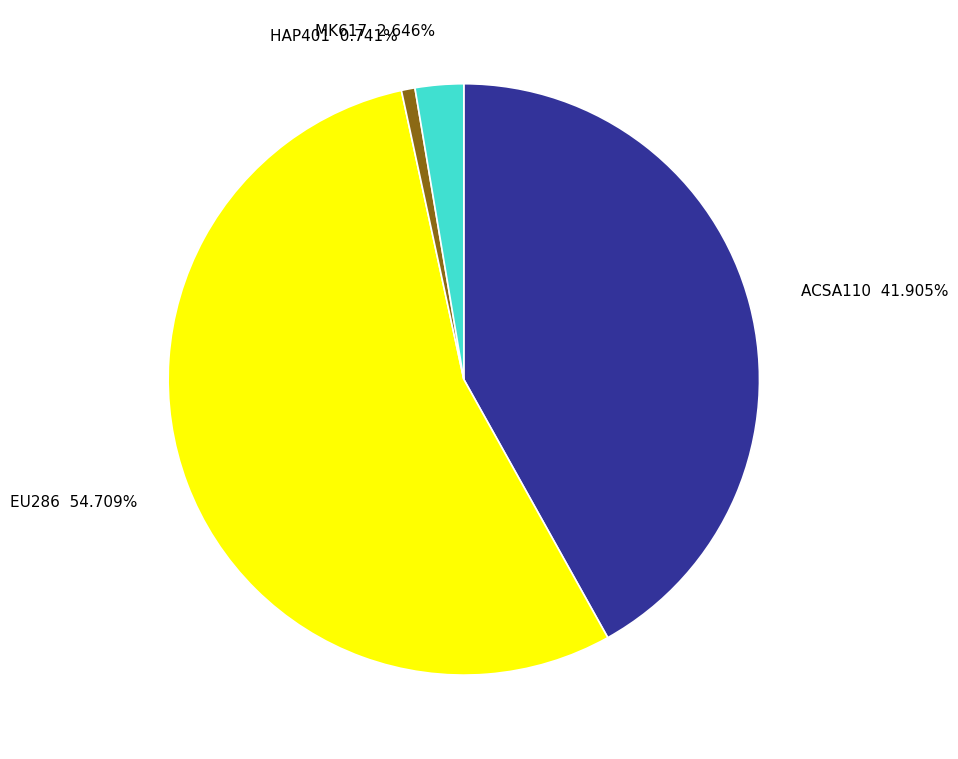

Does any single category account for the majority?

Yes